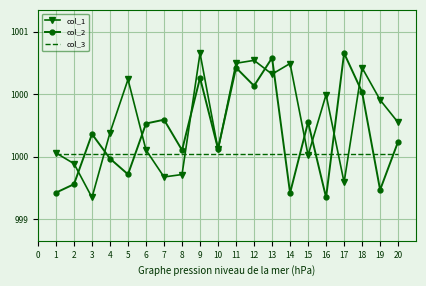

How many interior local valleys does the col_2 series have?

7